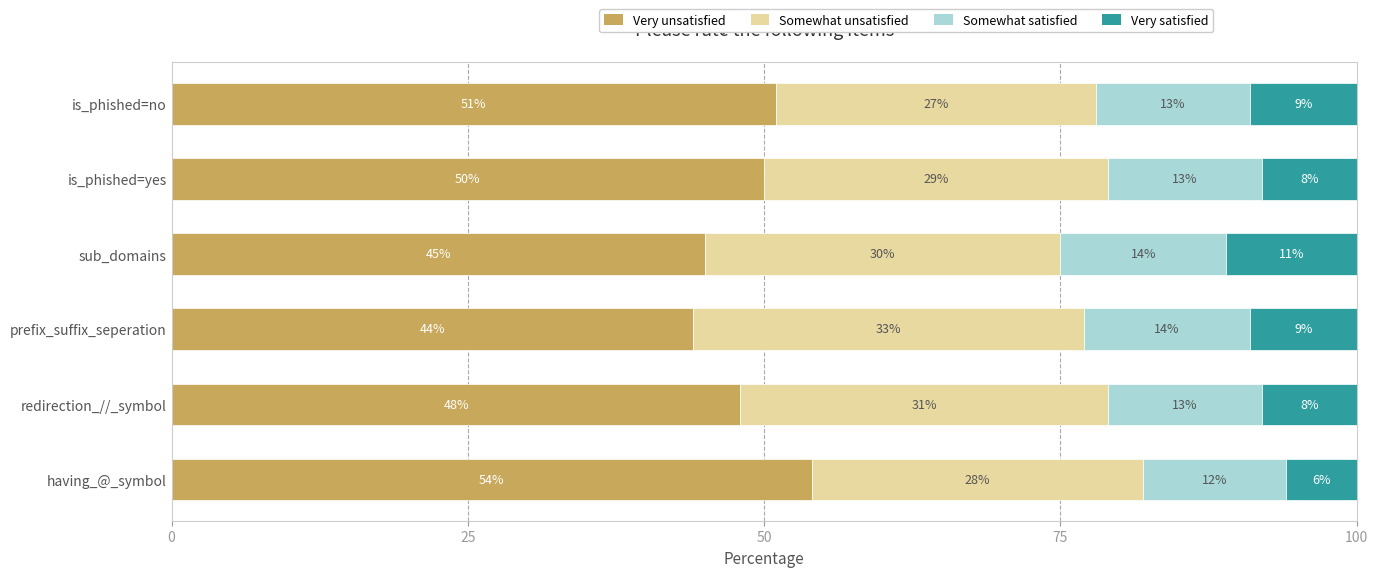

Count the number of data series in this chart.

4